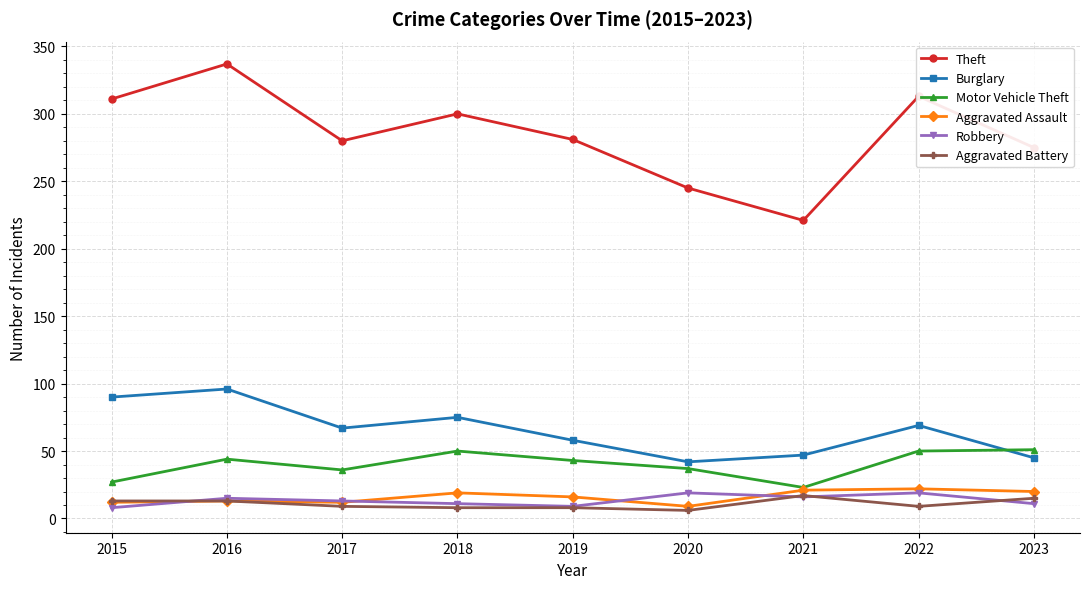

Is the value of Burglary at 2017 greater than the value of Theft at 2019?

No